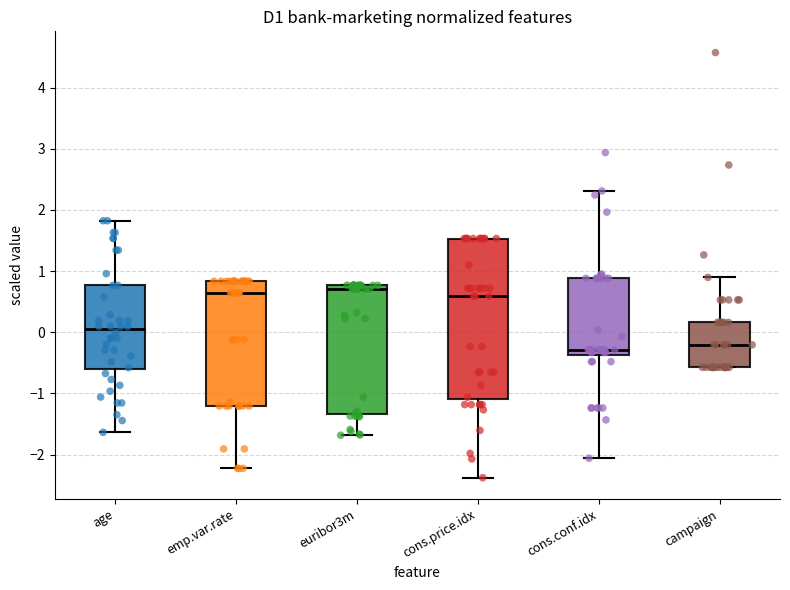

Which box is the tallest, from its lower edge to its upper edge?

cons.price.idx